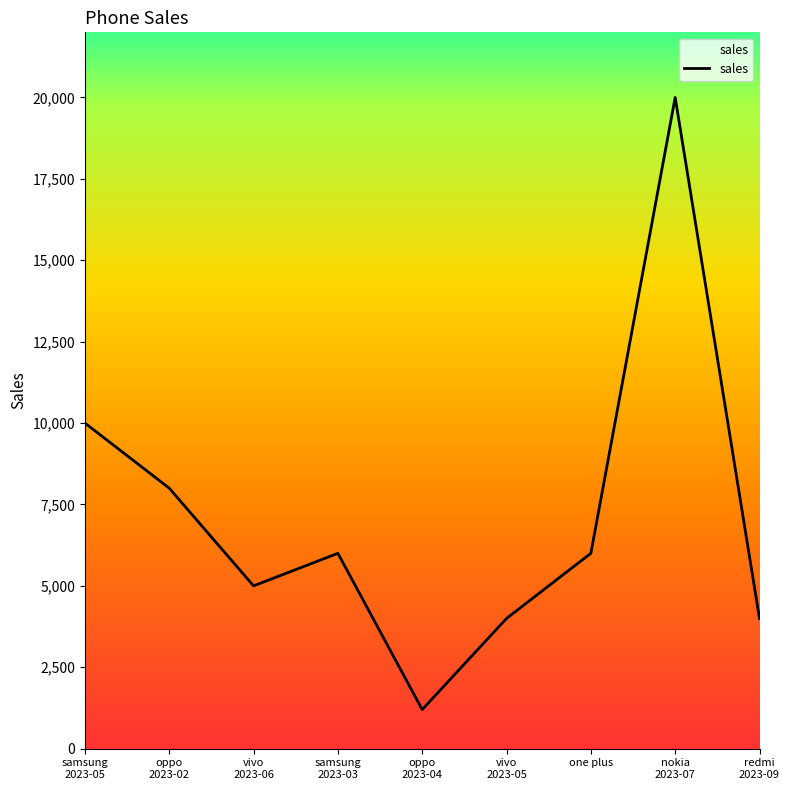

What is the difference between the maximum and minimum values?

18800